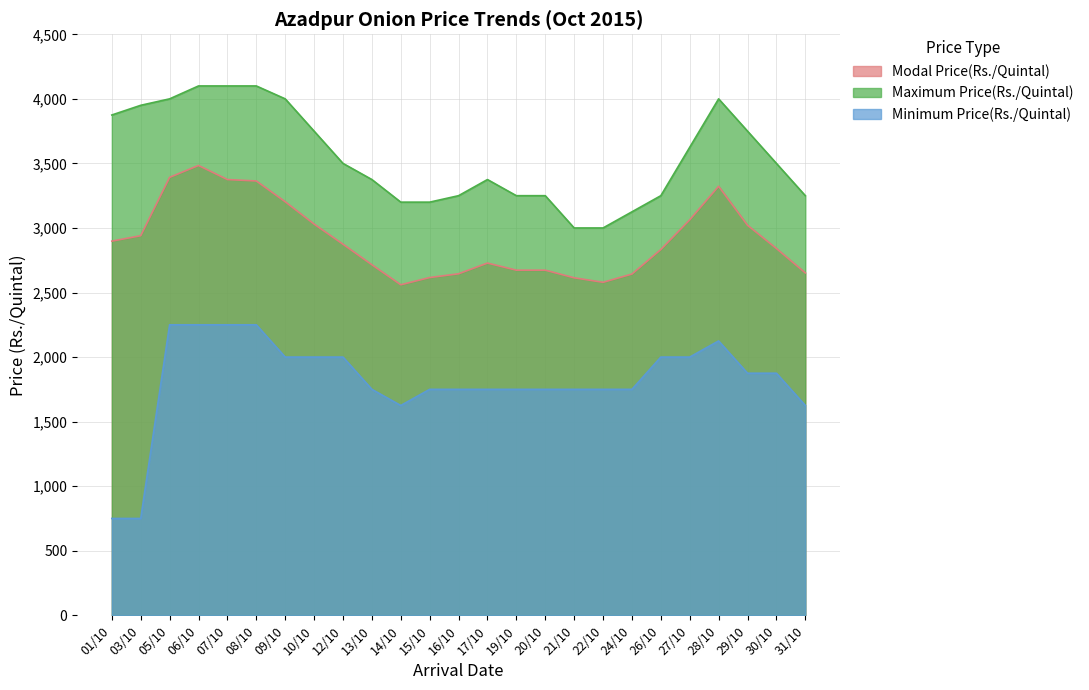

What are all the series names shown in the legend?

Modal Price(Rs./Quintal), Maximum Price(Rs./Quintal), Minimum Price(Rs./Quintal)